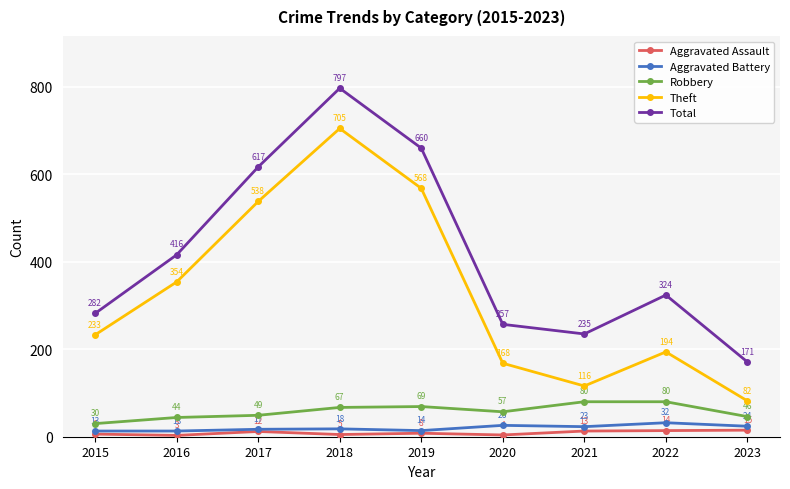

What is the total value across all series at 2023?

338